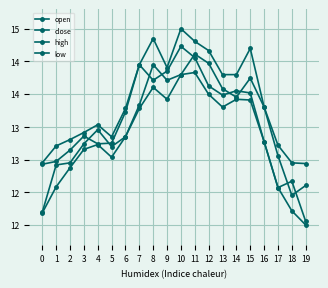

Which category has the highest value in the high series?

10